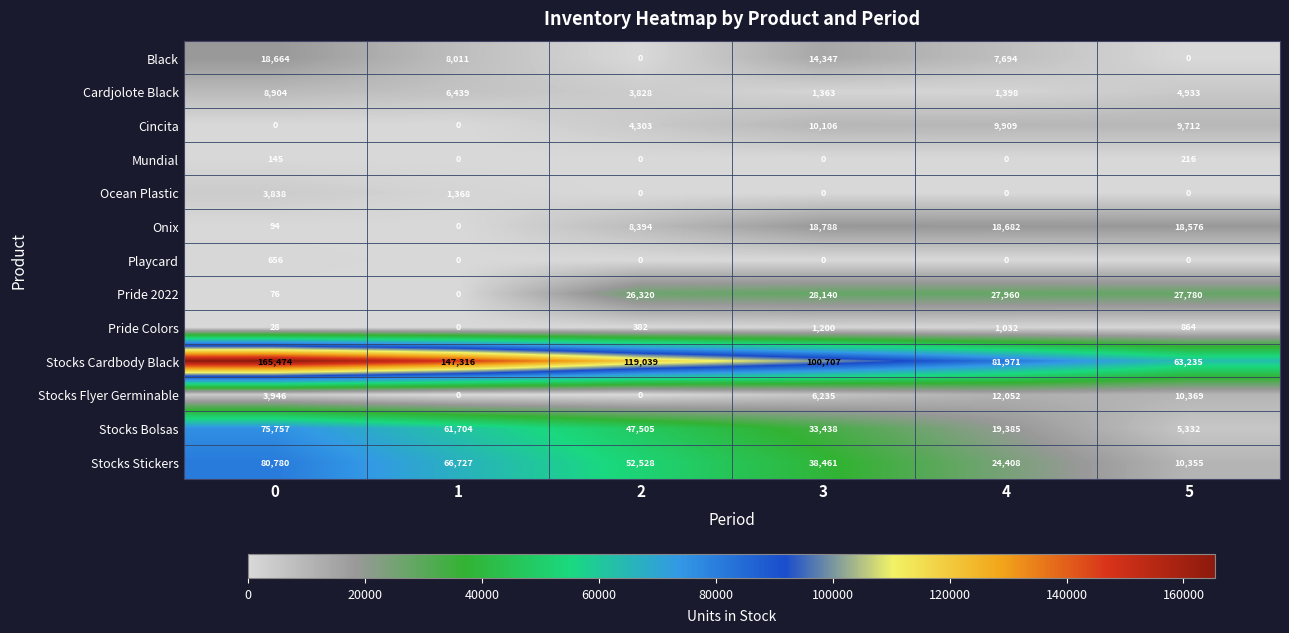

Which series has the widest spread of values?

Stocks Cardbody Black